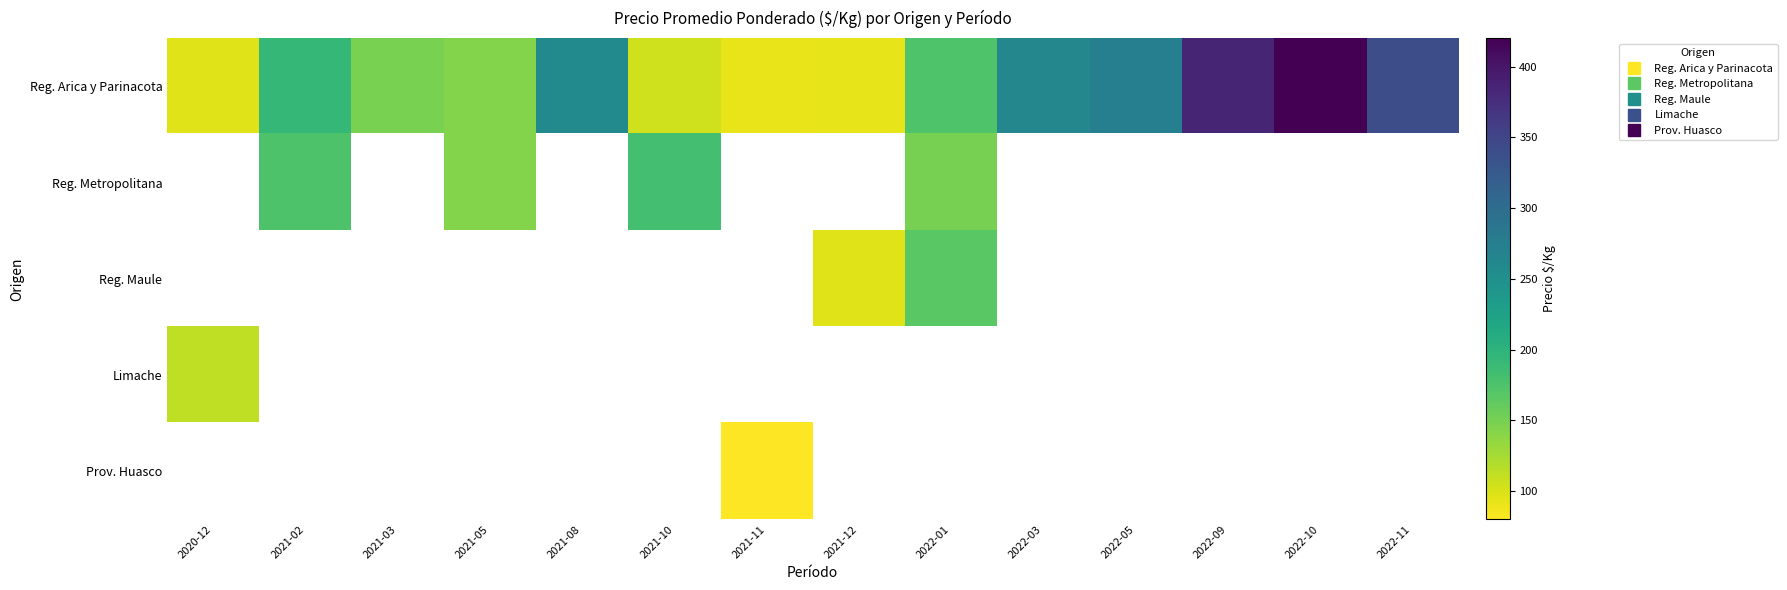

What is the smallest value displayed?

80.0